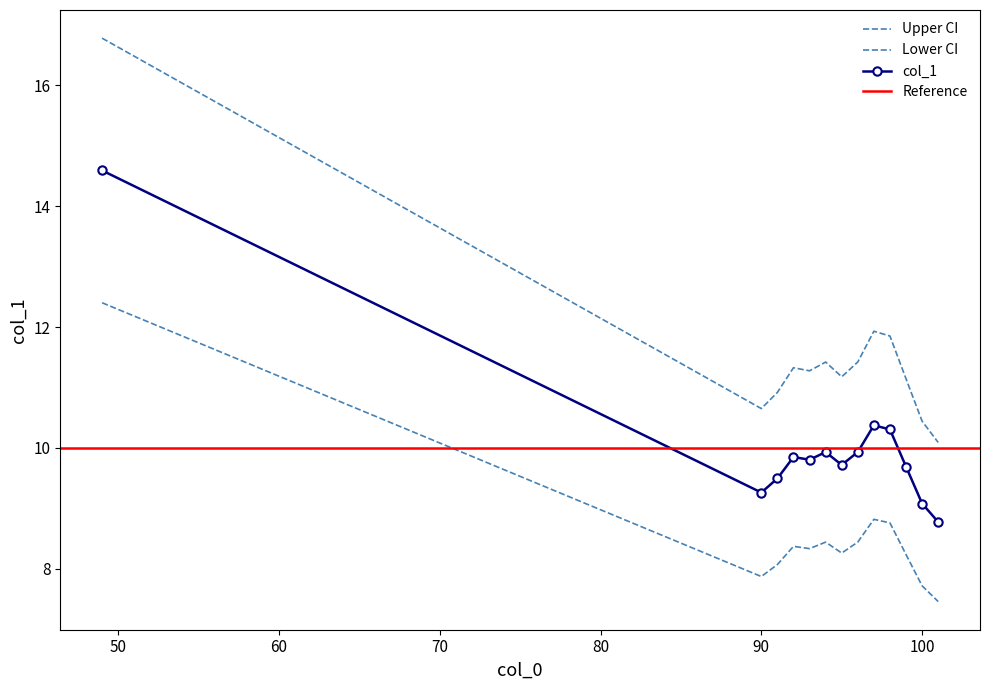

Rank the categories by value from lowest to highest.

101, 100, 90, 91, 99, 95, 93, 92, 94, 96, 98, 97, 49